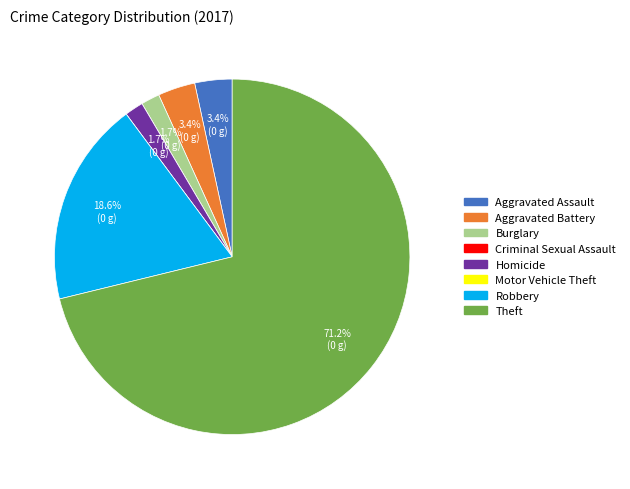

Which category accounts for the majority?

Theft